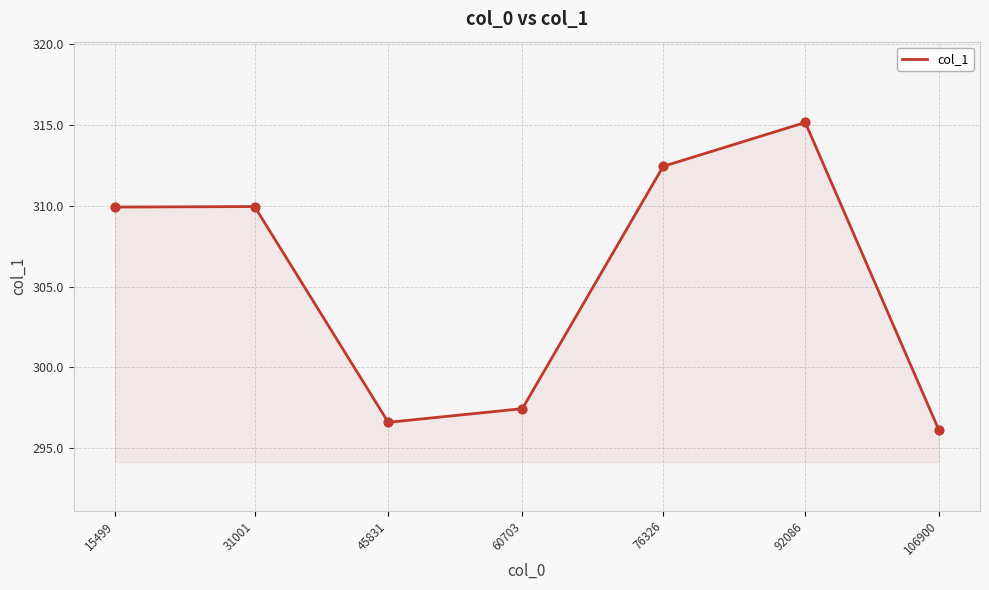

Which has a higher value, 15499 or 45831?

15499